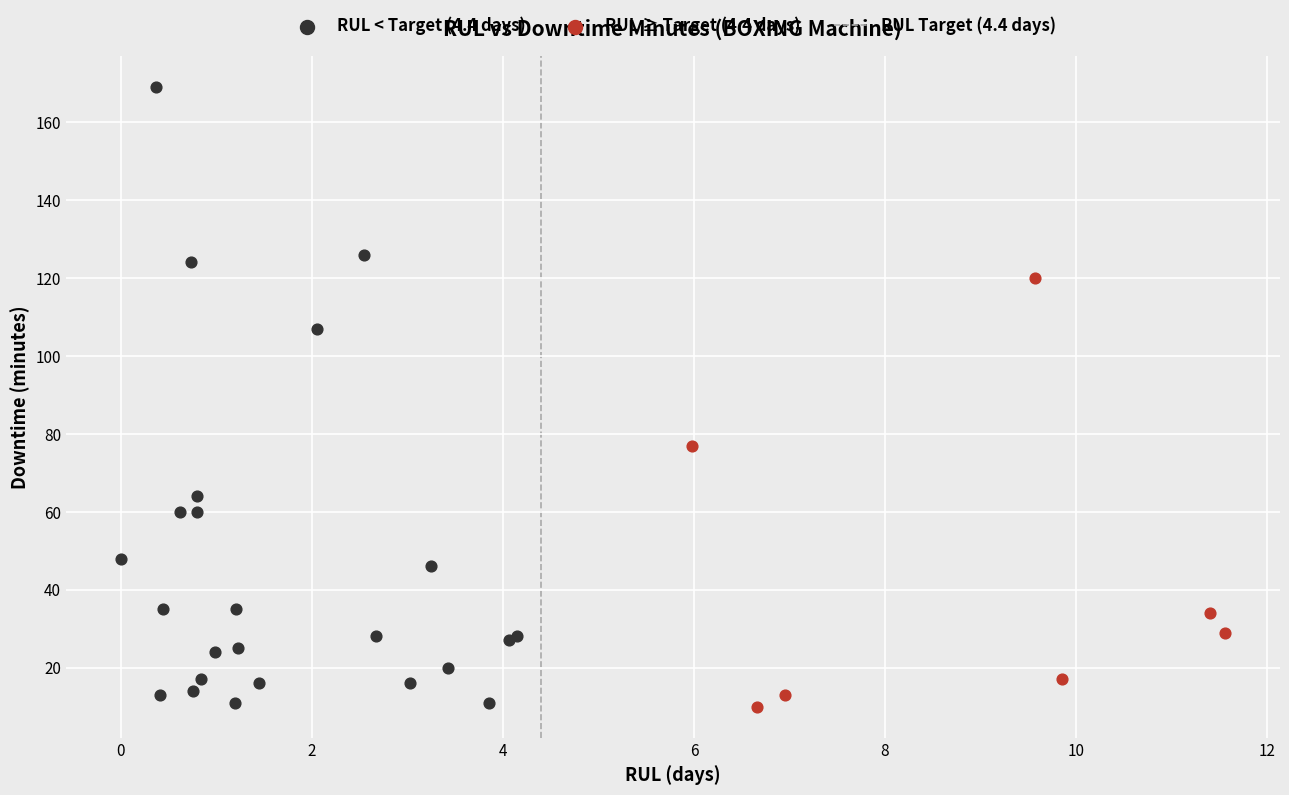

Which series contains the highest Y value?

RUL < Target (4.4 days)